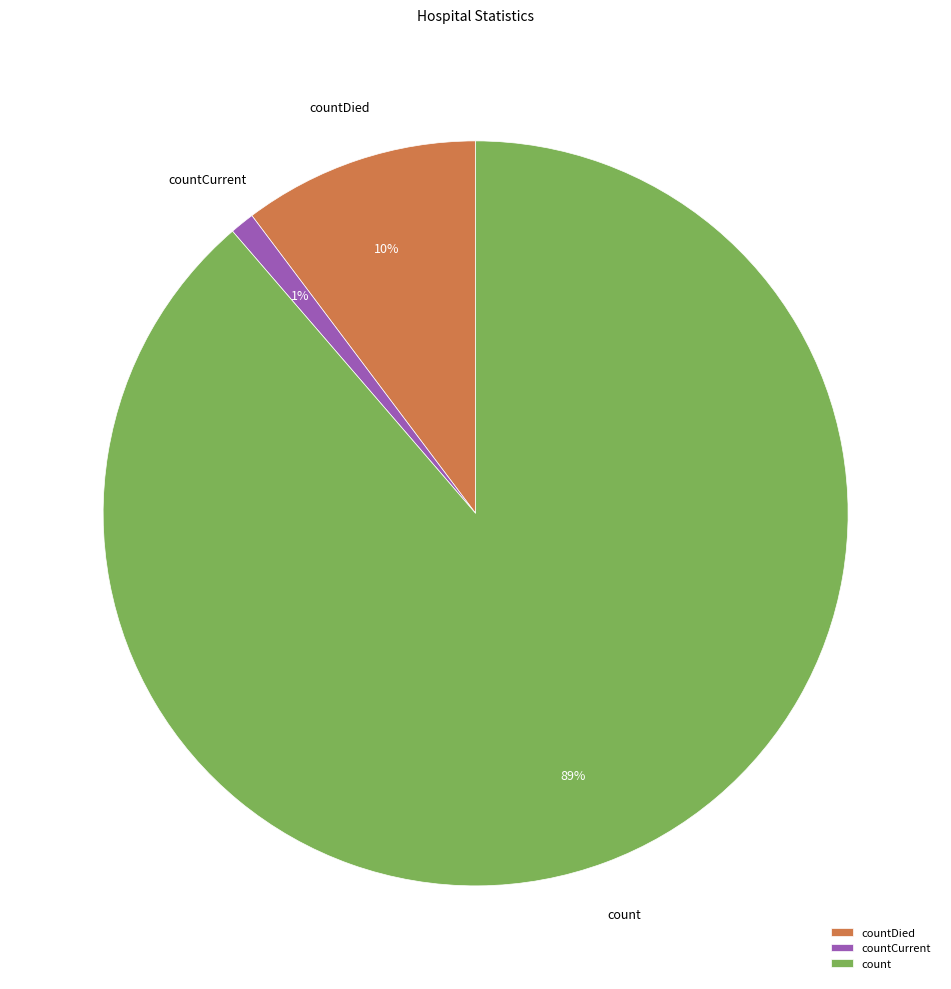

True or false: countDied accounts for 20% of the total.

False